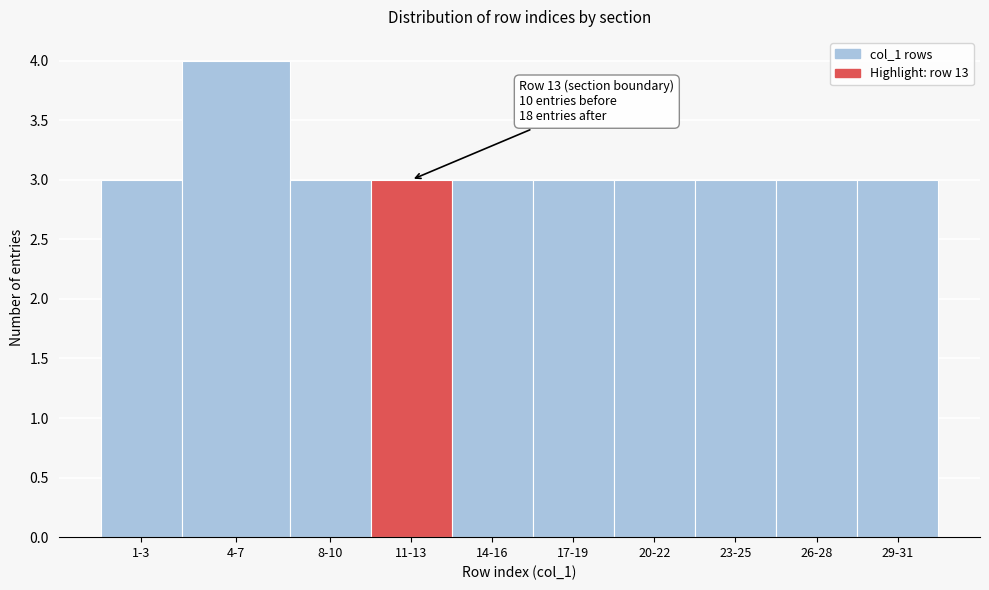

Reading right to left, what are all the values shown in this chart?

29-31=3	26-28=3	23-25=3	20-22=3	17-19=3	14-16=3	11-13=3	8-10=3	4-7=4	1-3=3